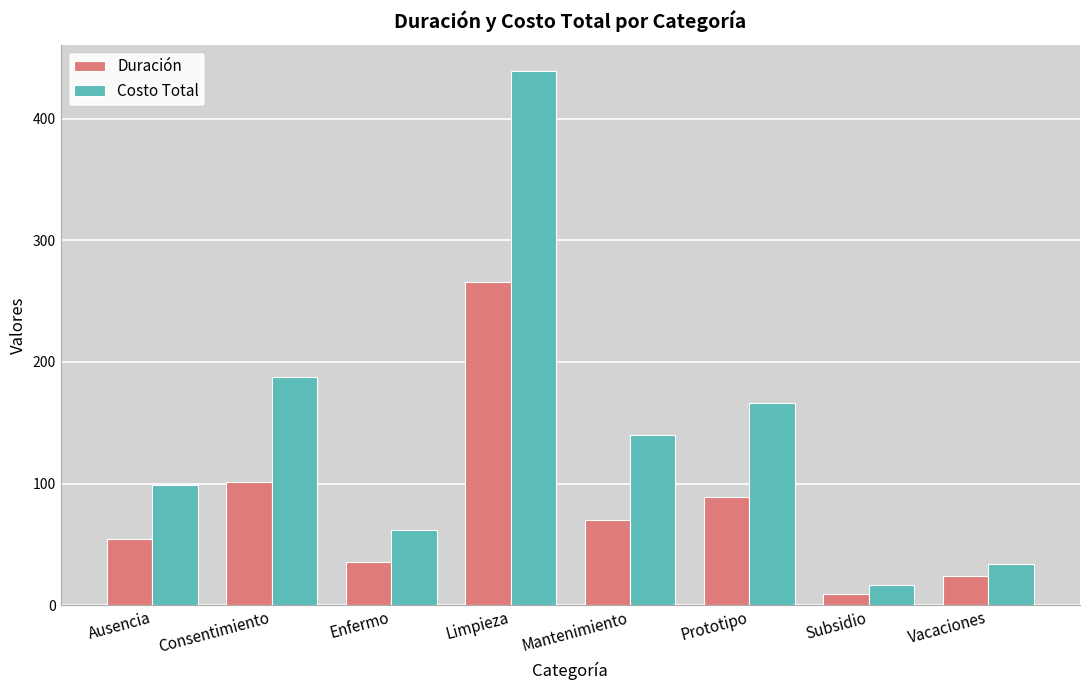

The Duración series shows 9.0 at Subsidio. True or false?

True